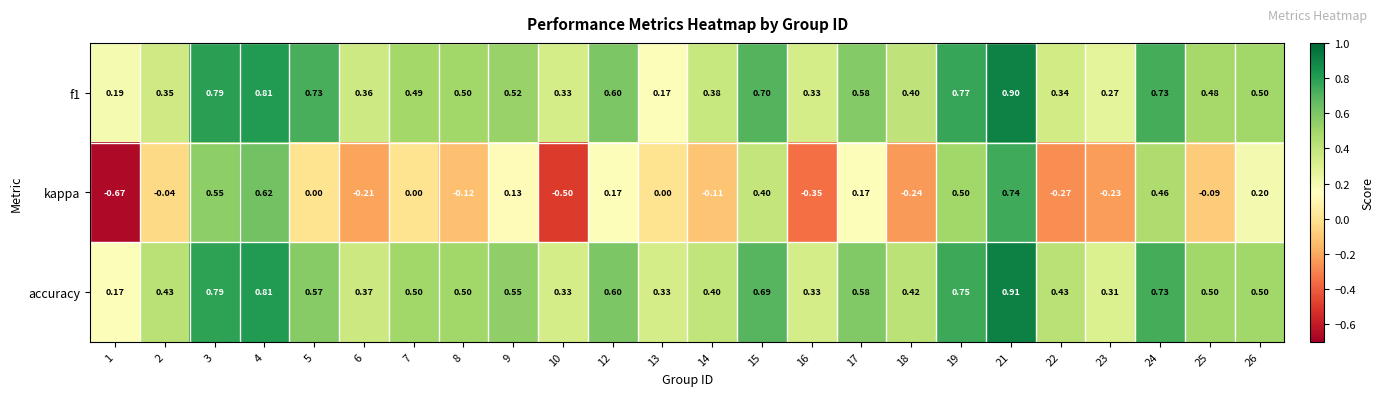

Which series changed the most between 3 and 17?

kappa